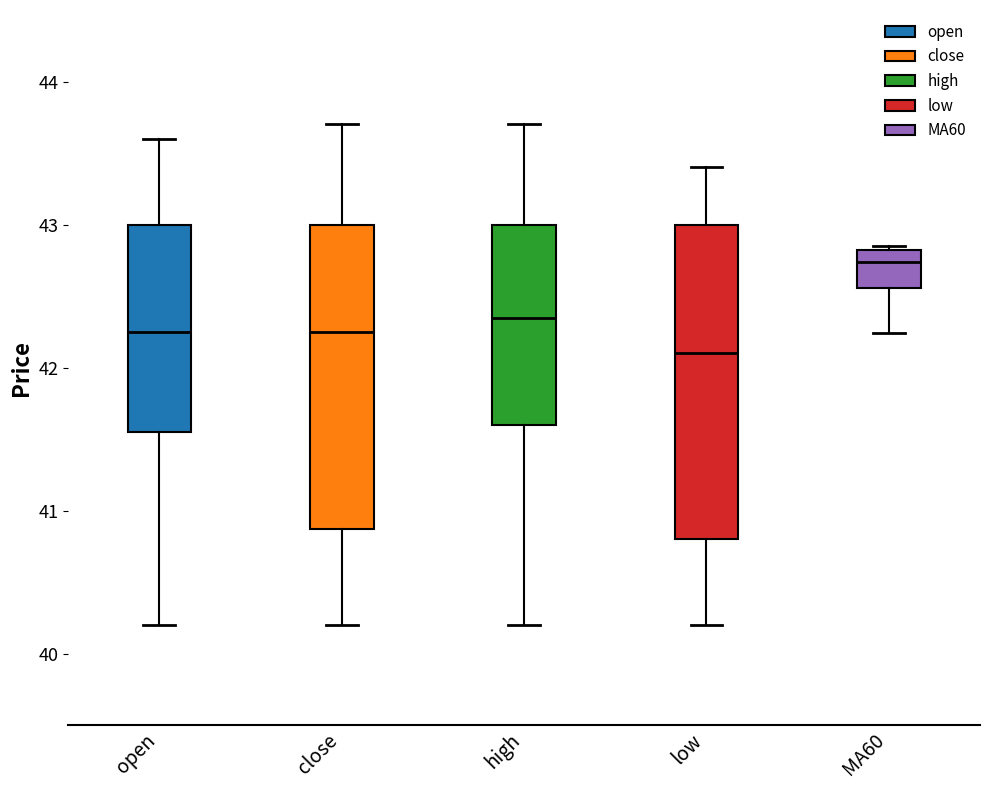

Reading left to right, read every box against the y-axis: the position of its median line, the range the box covers, and the ends of its whiskers. The values are not printed on the chart, so give them approximately, as read against the axis.

open: median 42.3, box 41.6 to 43.0, whiskers 40.2 to 43.6
close: median 42.3, box 40.9 to 43.0, whiskers 40.2 to 43.7
high: median 42.4, box 41.6 to 43.0, whiskers 40.2 to 43.7
low: median 42.1, box 40.8 to 43.0, whiskers 40.2 to 43.4
MA60: median 42.7, box 42.6 to 42.8, whiskers 42.2 to 42.9